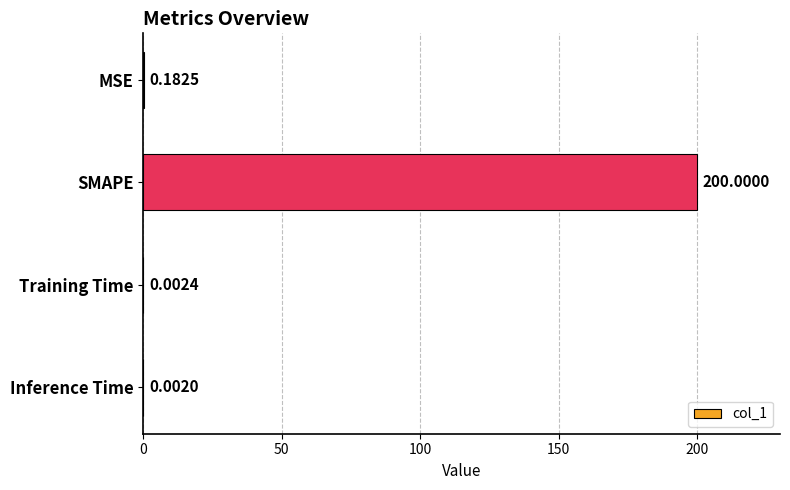

At which label is the value closest to 100?

MSE